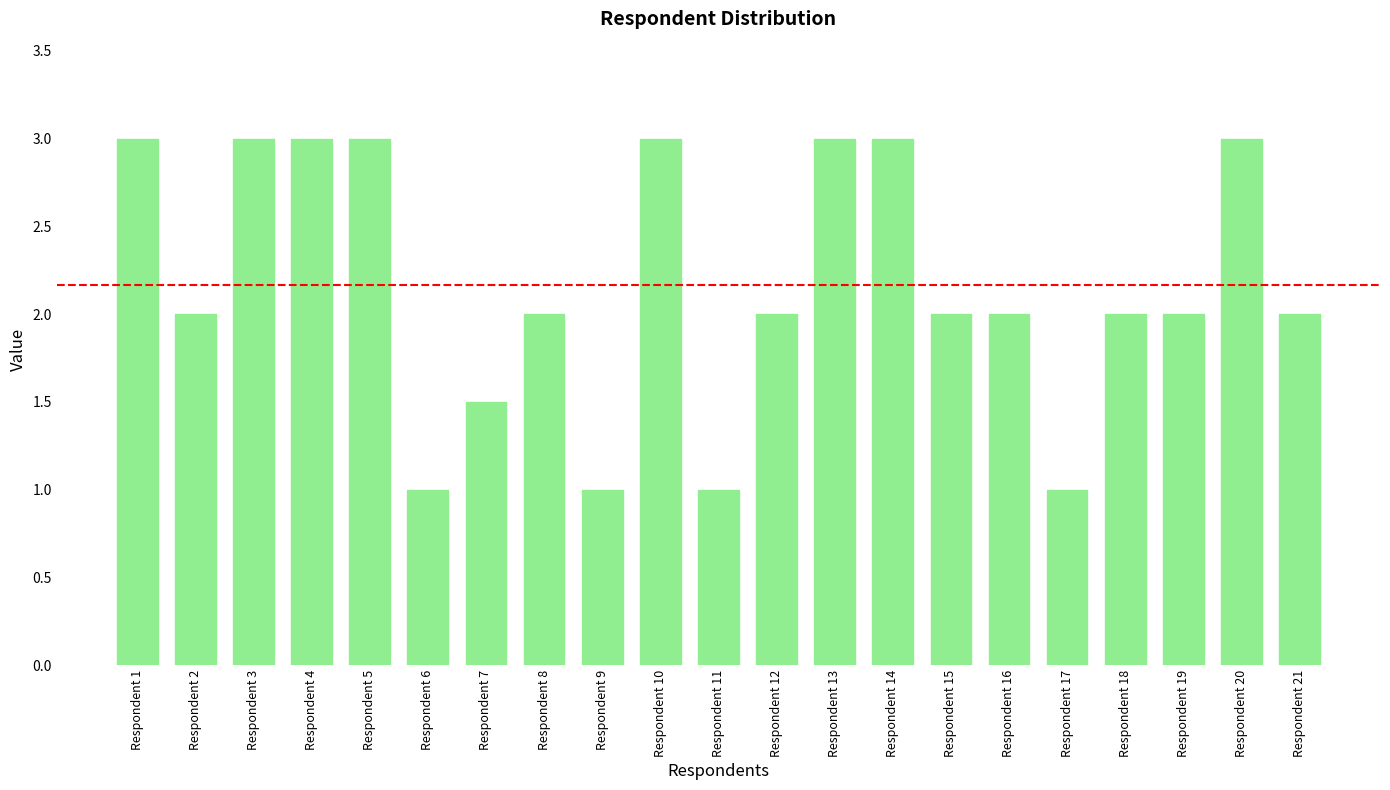

How many data points does each series have?

21